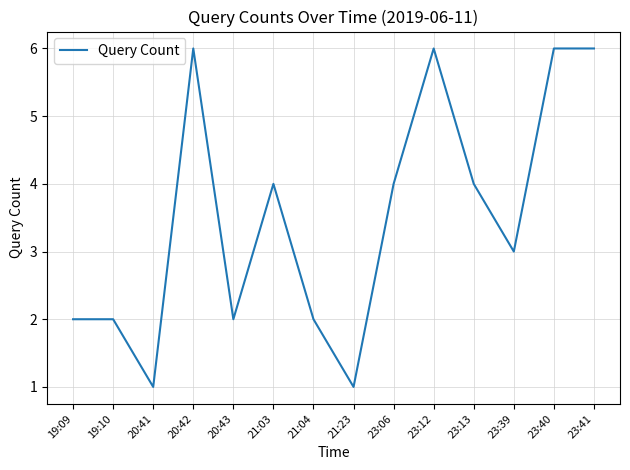

What is the difference between the maximum and minimum values?

5